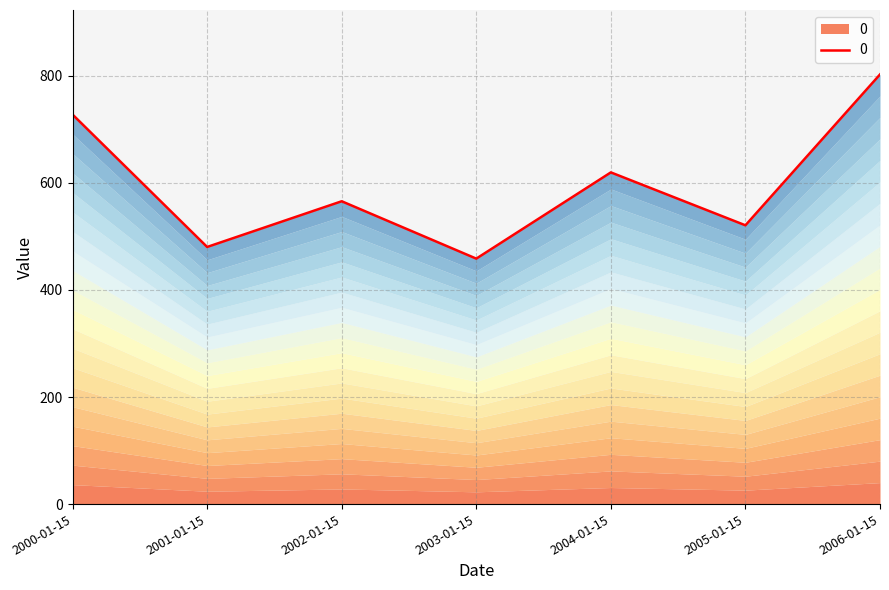

Where does the data first go above 565?

2000-01-15